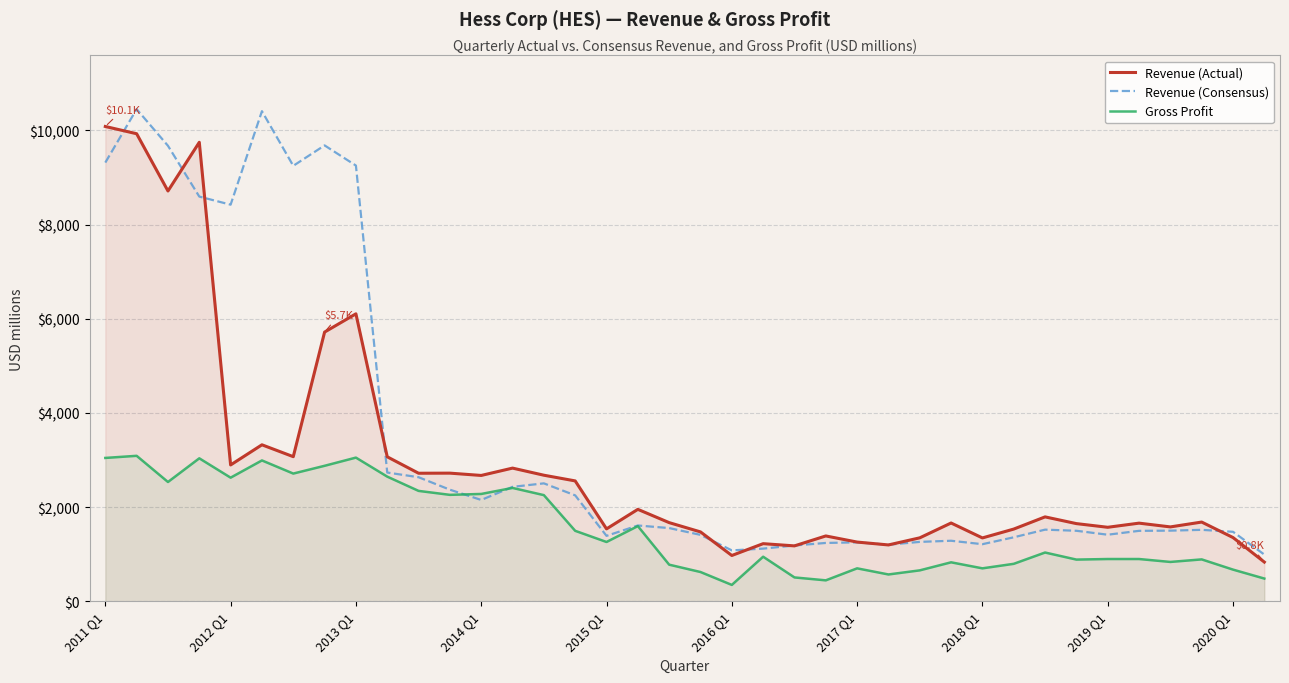

Which series has the largest total across all categories?

Revenue (Consensus)